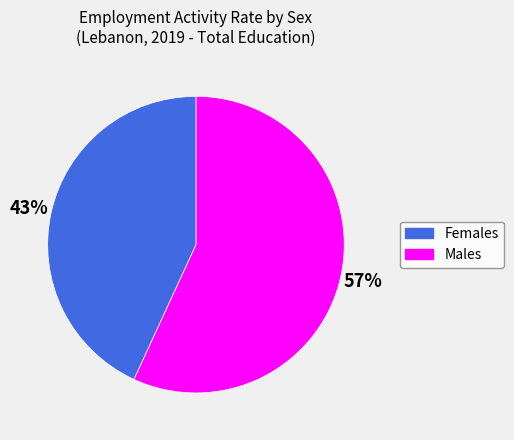

What is the majority slice?

Females